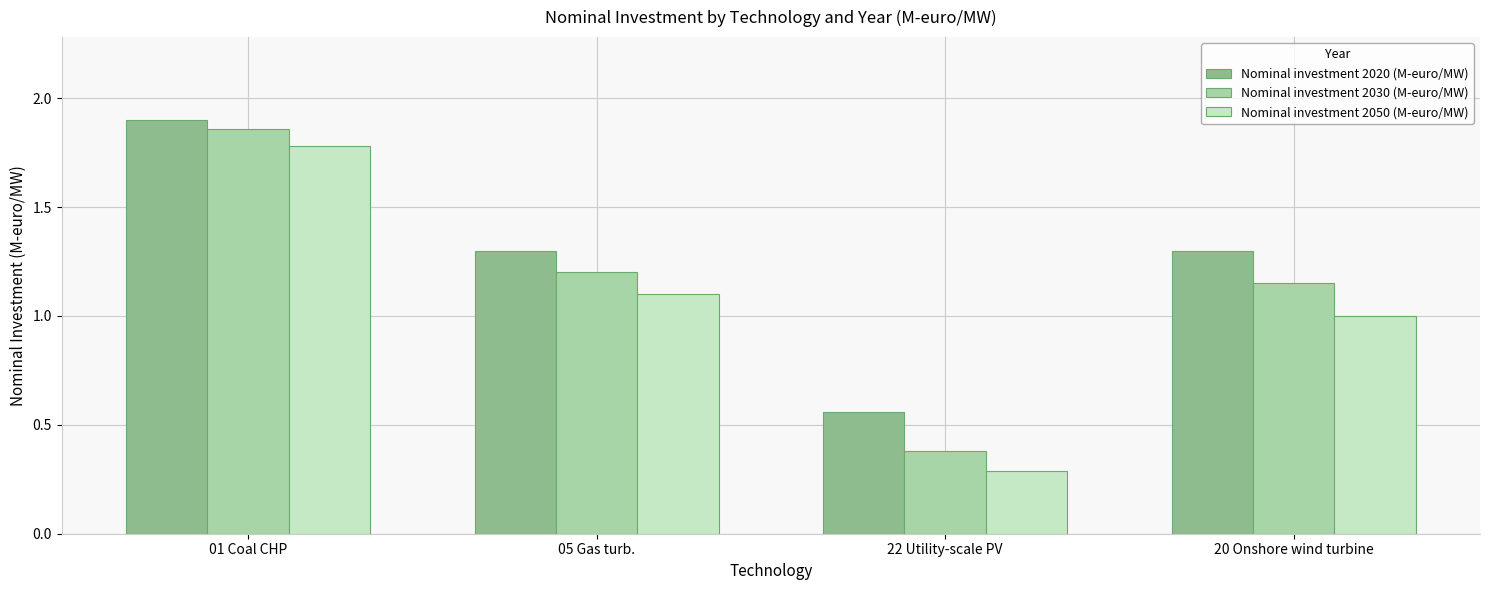

What is the sum of the Nominal investment 2020 (M-euro/MW) values at 20 Onshore wind turbine and 01 Coal CHP?

3.2